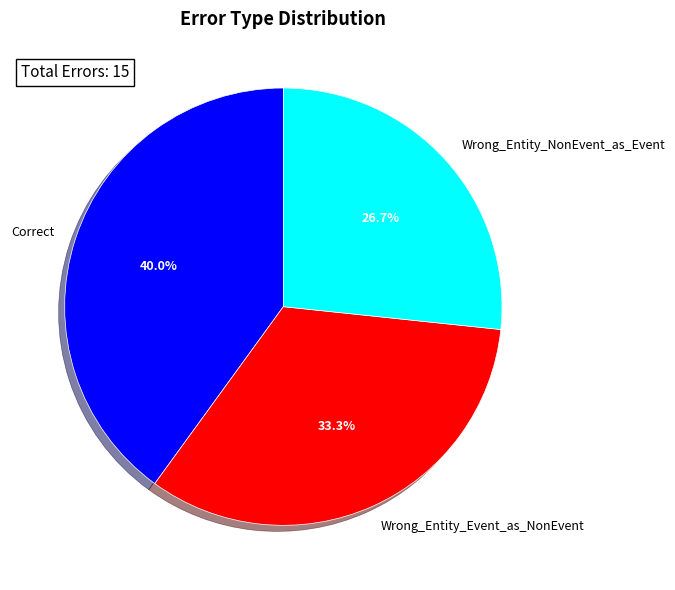

Is there any slice that represents more than half of the pie?

No